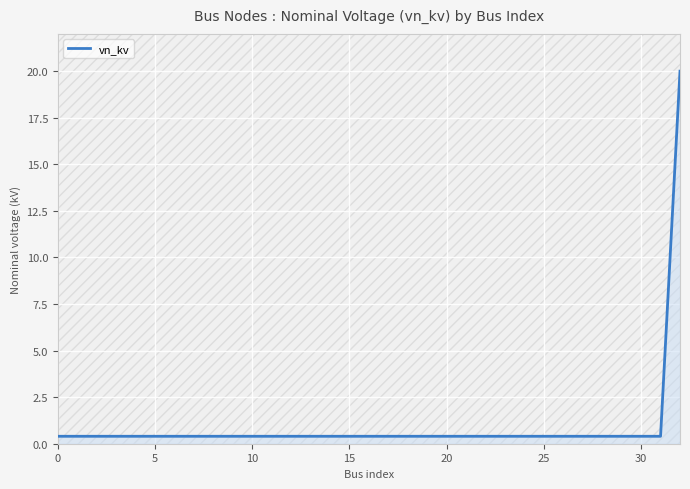

What is the greatest value displayed?

20.0